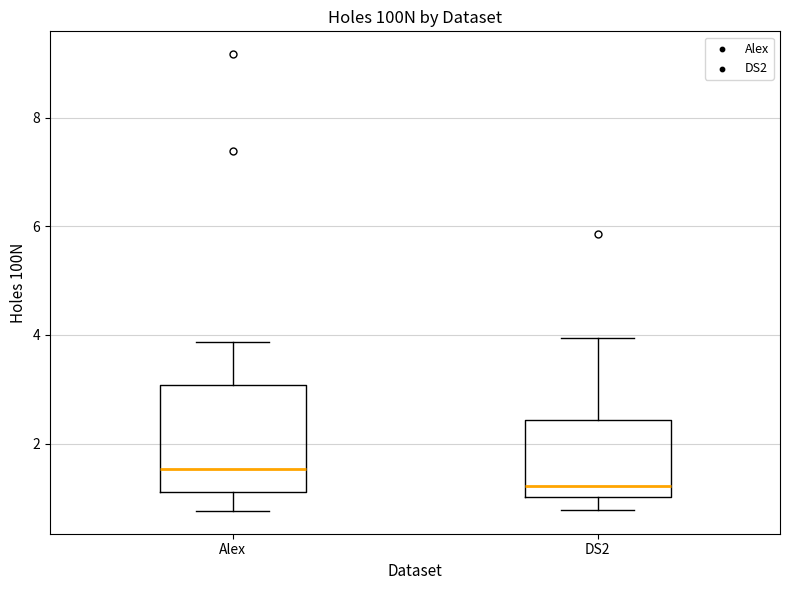

Where does the upper whisker of the box for DS2 end on the y-axis? The values are not printed on the chart, so give them approximately, as read against the axis.

4.0